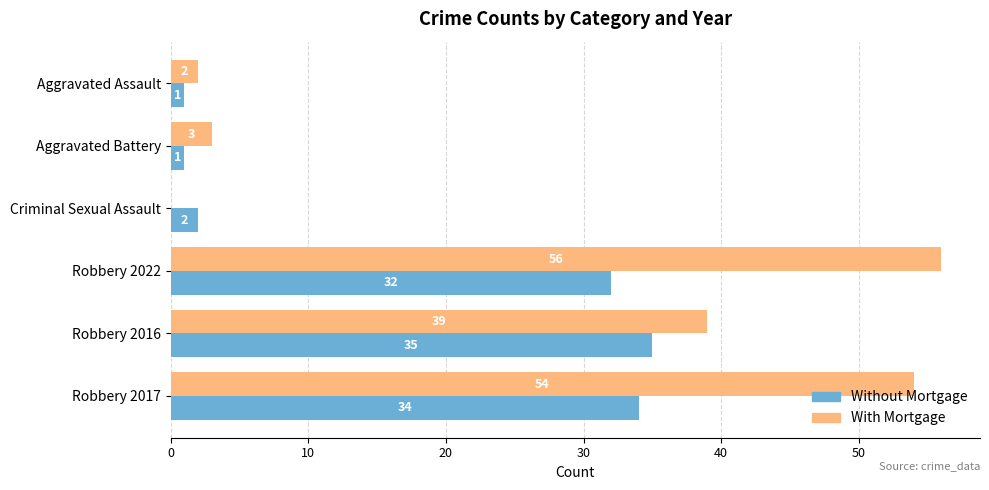

What is the sum of all With Mortgage values?

154